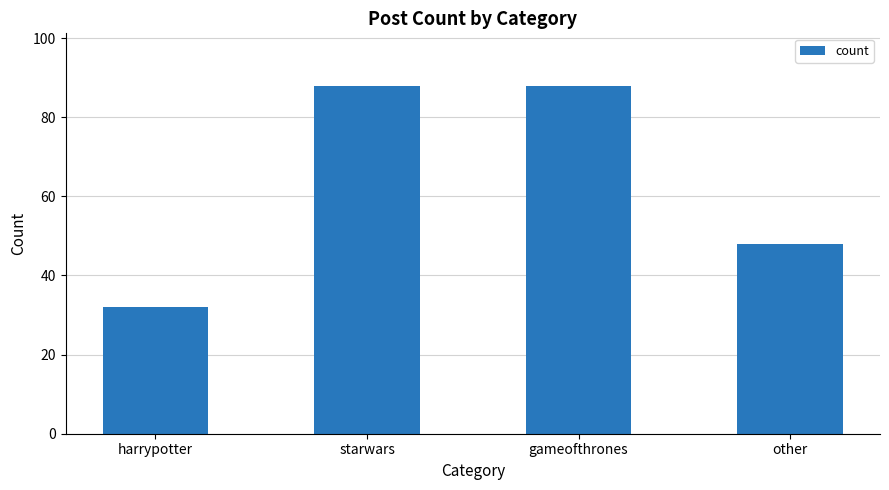

The value at starwars is 19. True or false?

False